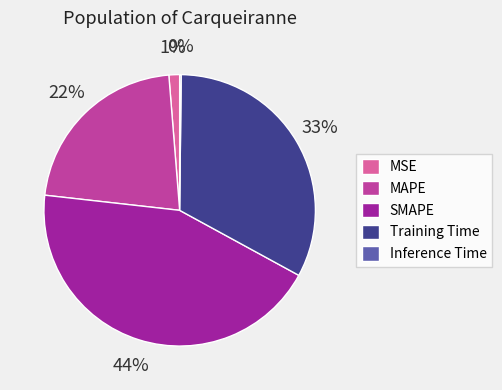

Is it true that SMAPE is 44% of the pie?

True